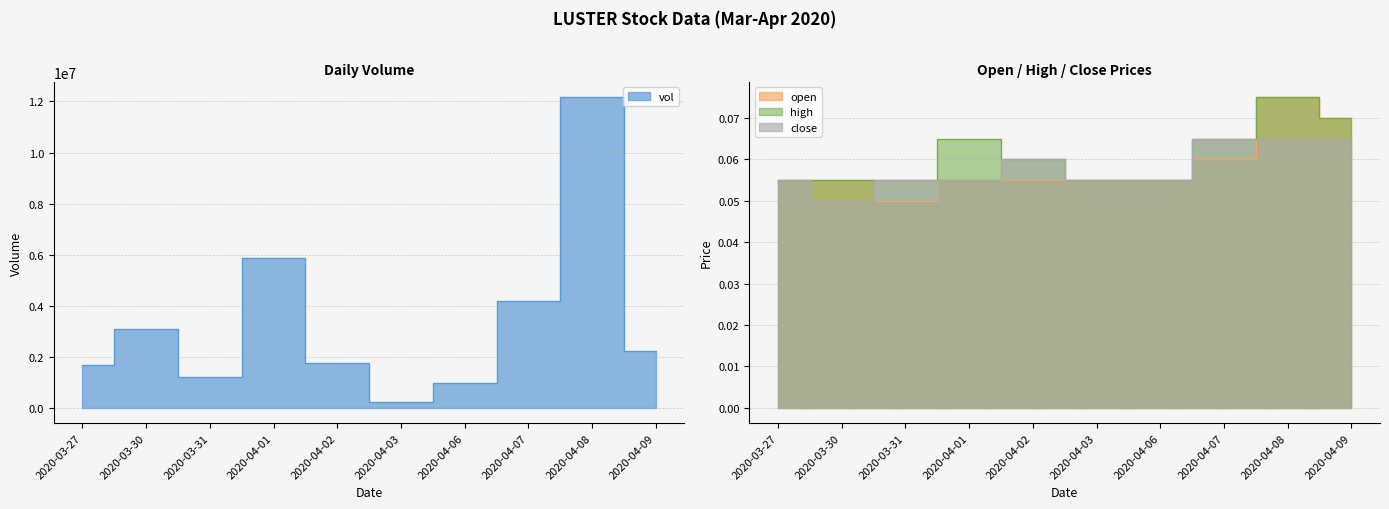

The high series shows 0.1 at 2020-04-07. True or false?

True